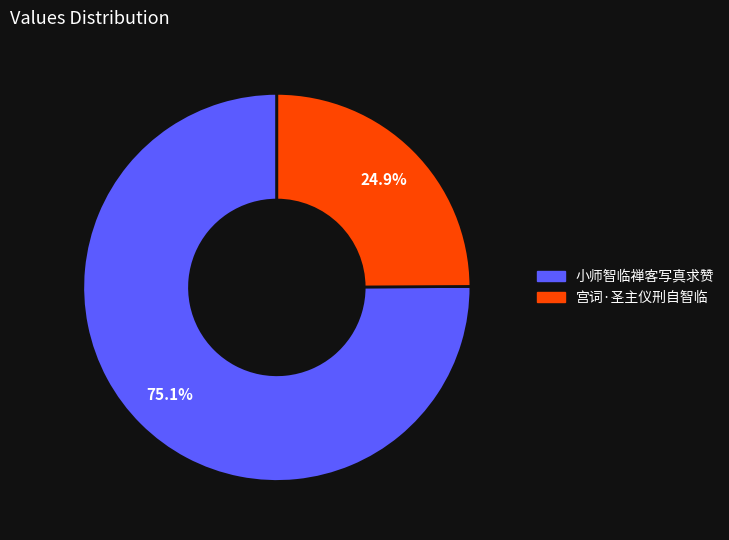

Is the sum of 小师智临禅客写真求赞 and 宫词·圣主仪刑自智临 greater than half?

Yes